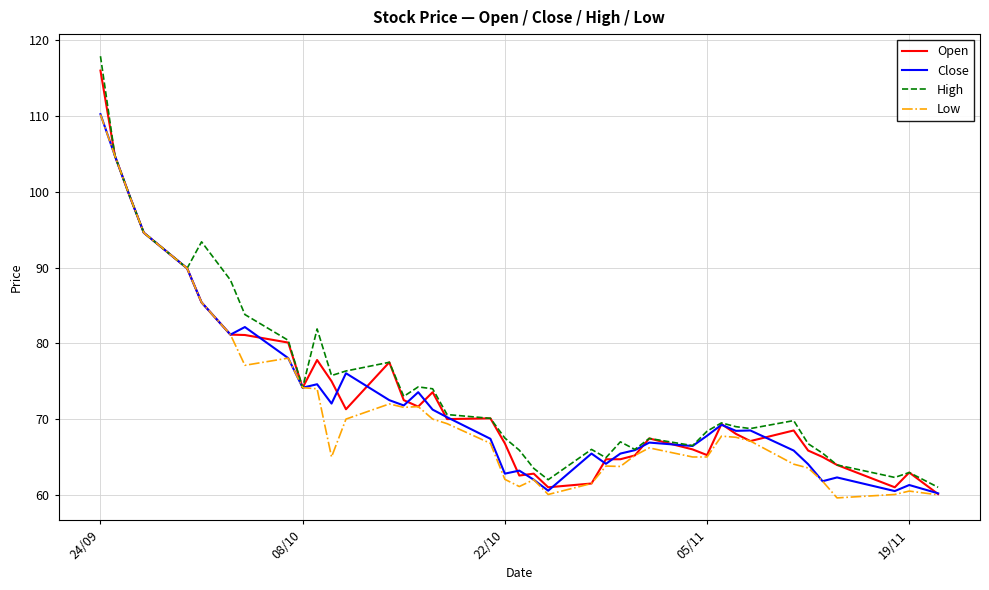

What is the average value of the High series?

74.6